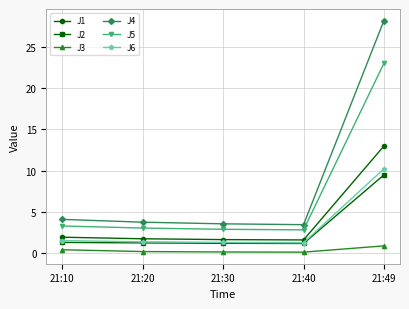

Count the number of data series in this chart.

6